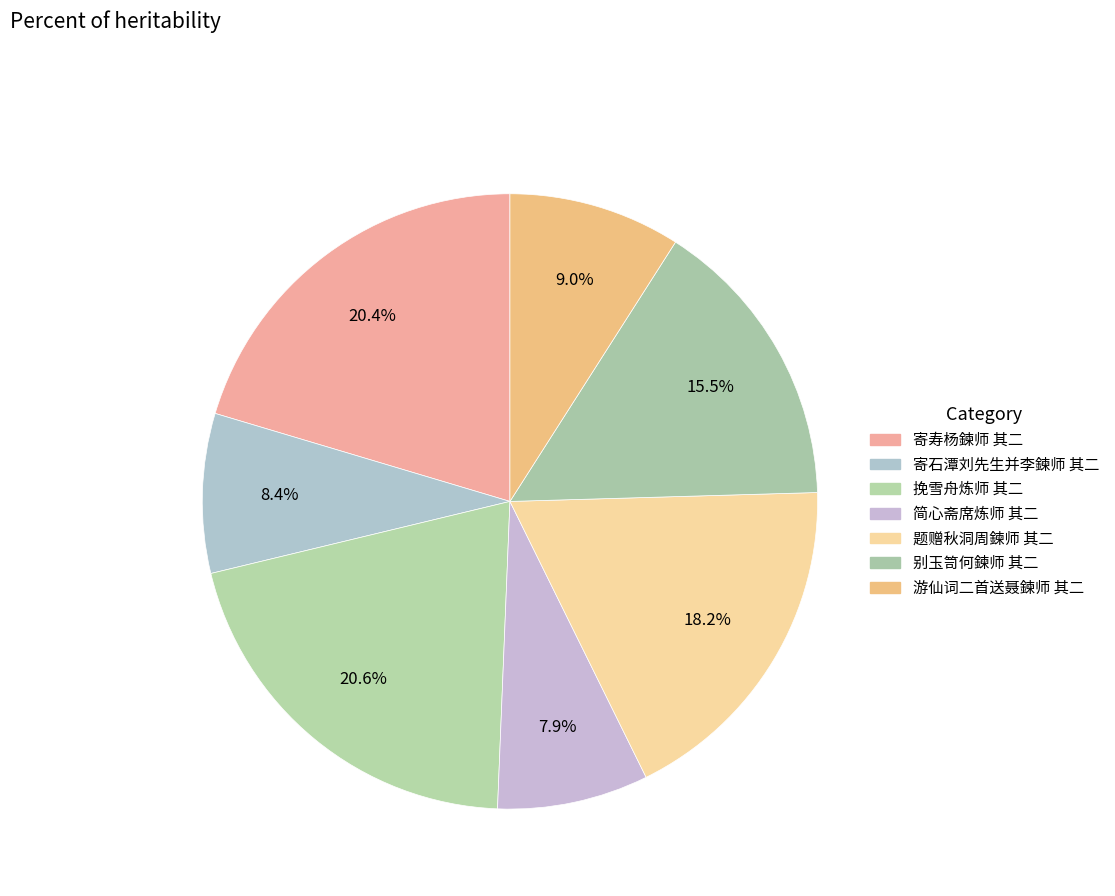

Between 简心斋席炼师 其二 and 寄寿杨鍊师 其二, which is larger?

寄寿杨鍊师 其二